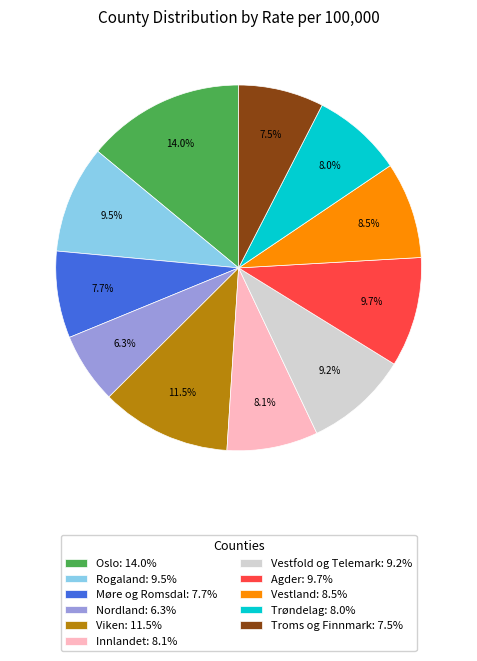

To the nearest percent, what is the difference between the largest and smallest slice percentages?

8%